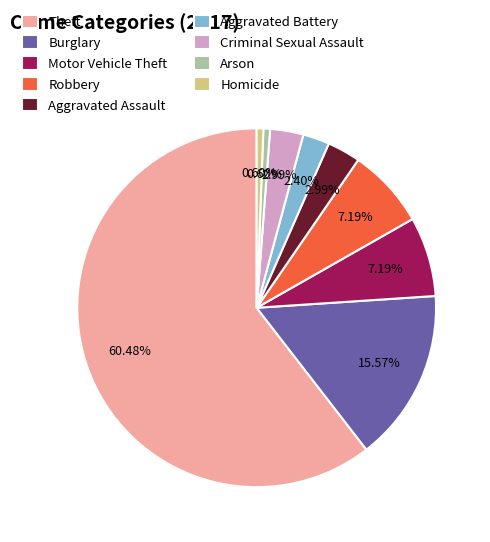

To the nearest percent, what percentage of the pie is Robbery?

7%